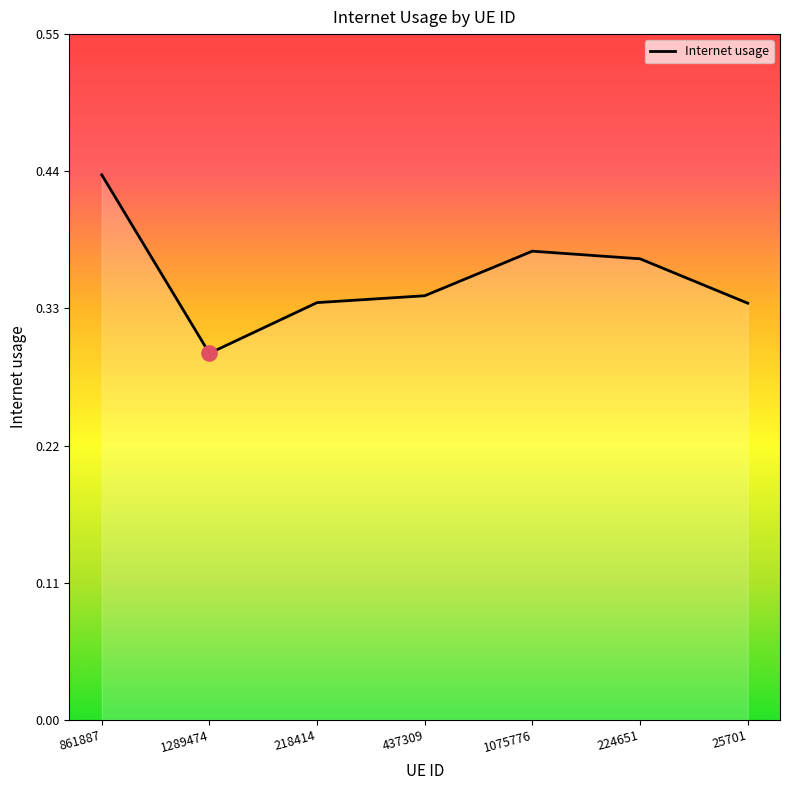

What is the change in value from 861887 to 25701?

-0.1